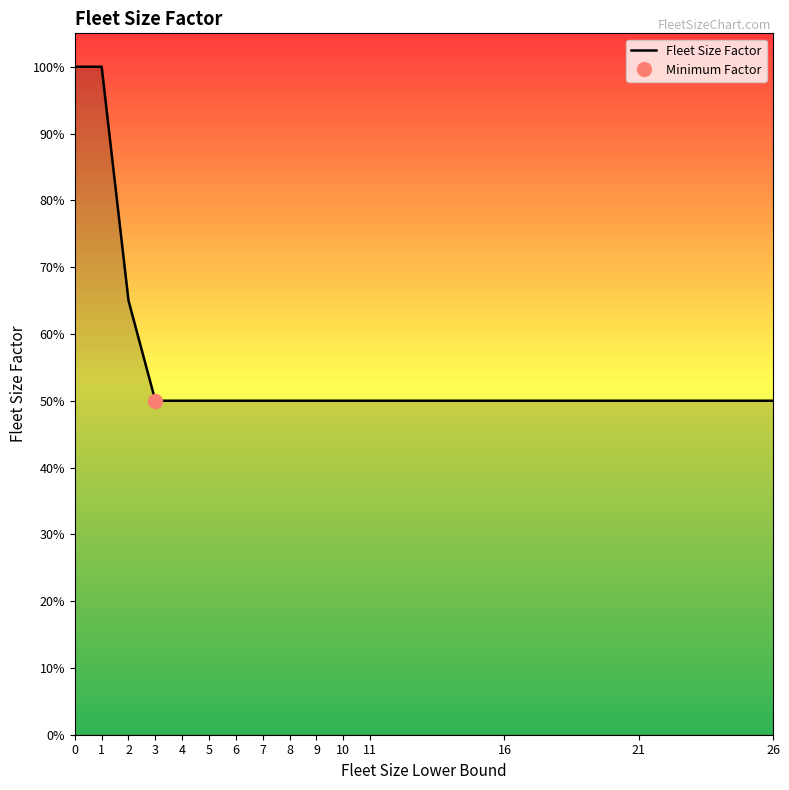

True or false: the data shows 0.5 at 10.

True